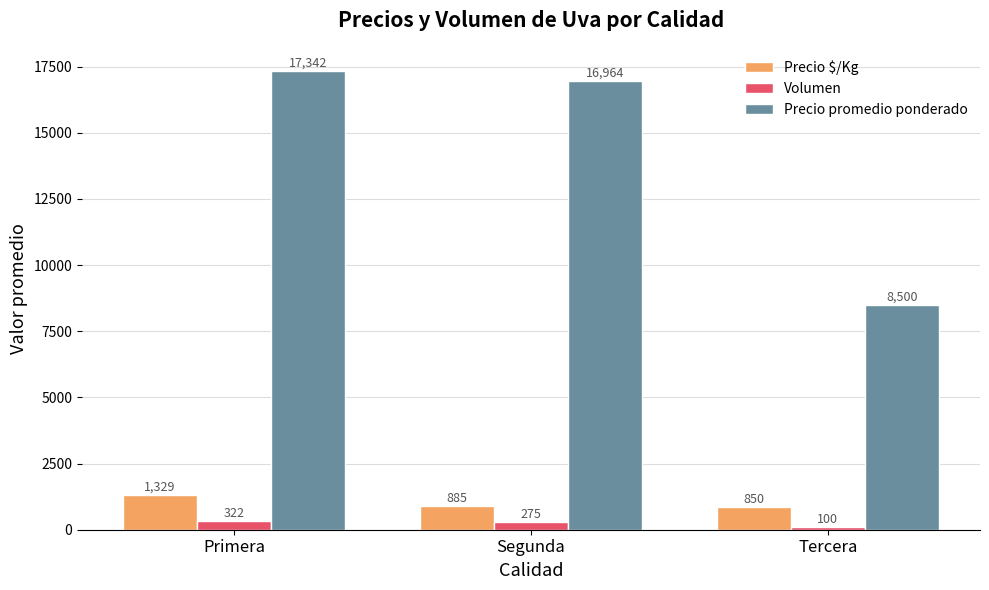

What is the difference between the maximum and minimum values in the Volumen series?

222